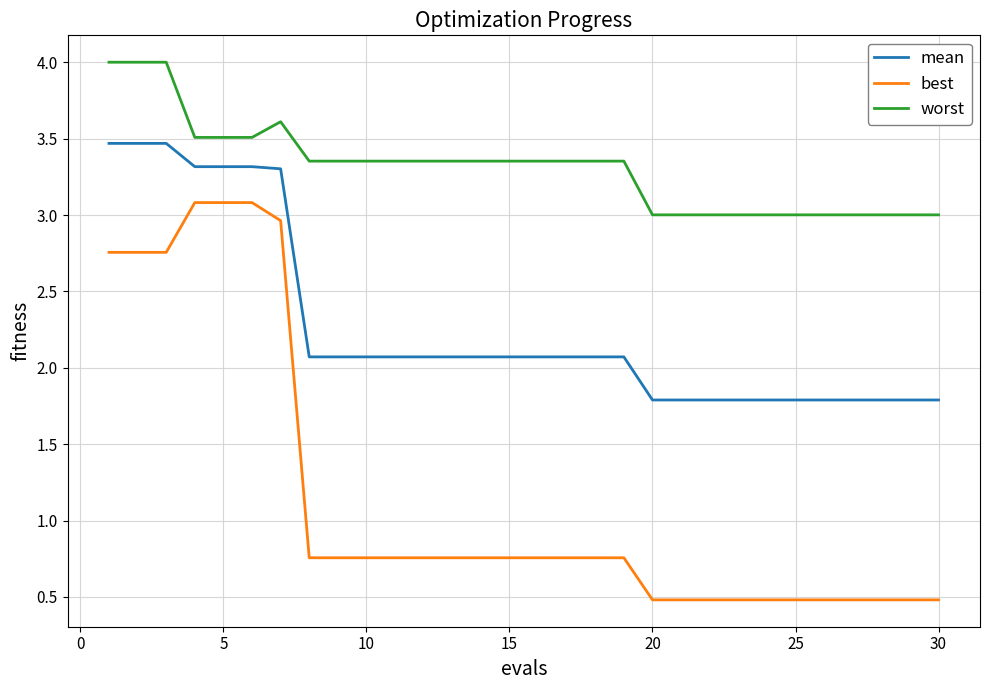

What is the difference between the maximum and minimum values in the worst series?

1.0